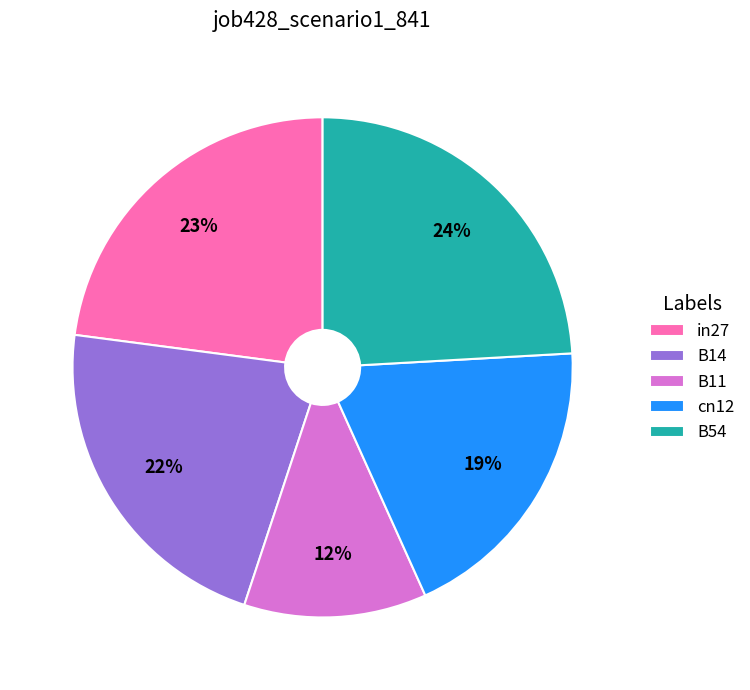

What percentage is the B54 slice, to the nearest percent?

24%